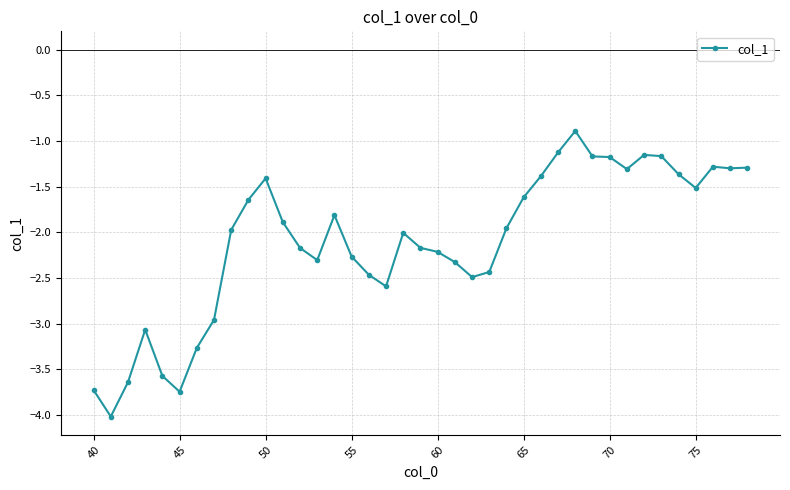

What is the value of the 4th point from the left?

-3.1